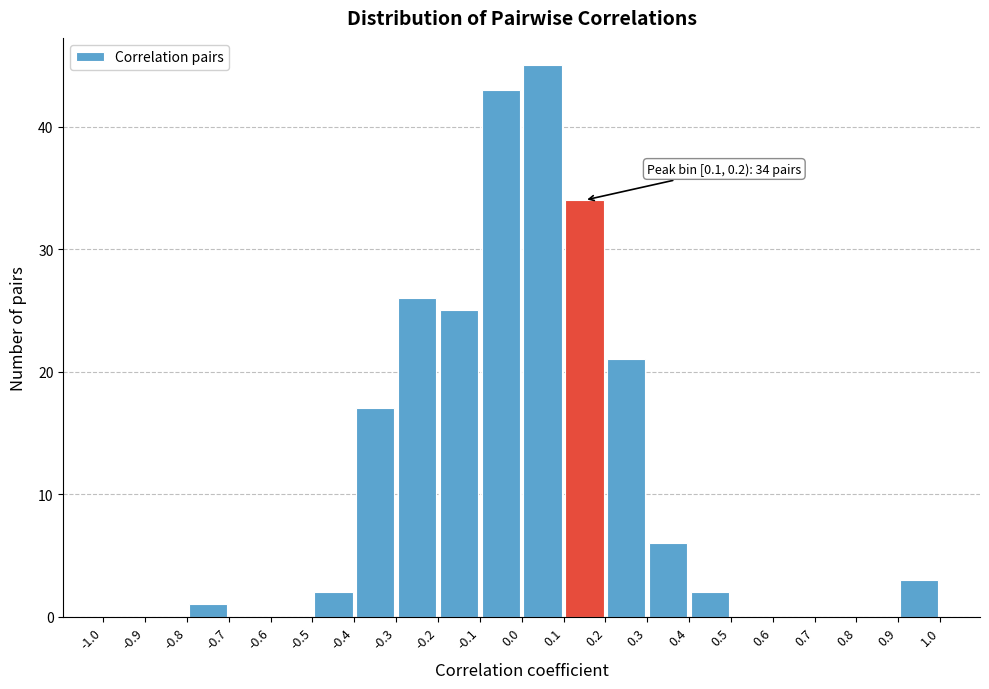

Over which range of the x-axis is the bar tallest?

0.0 to 0.1